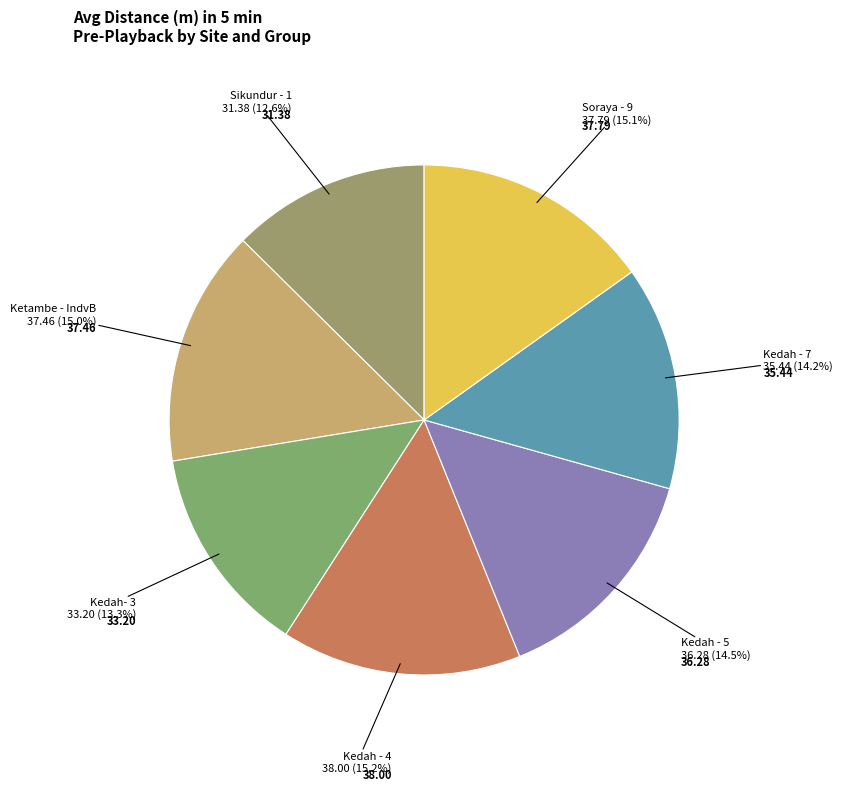

How many segments does this pie chart have?

7